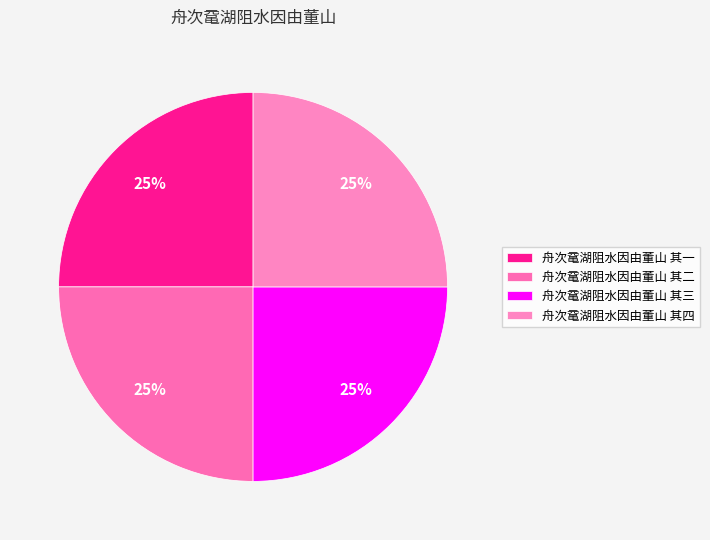

How many slices are in this pie chart?

4